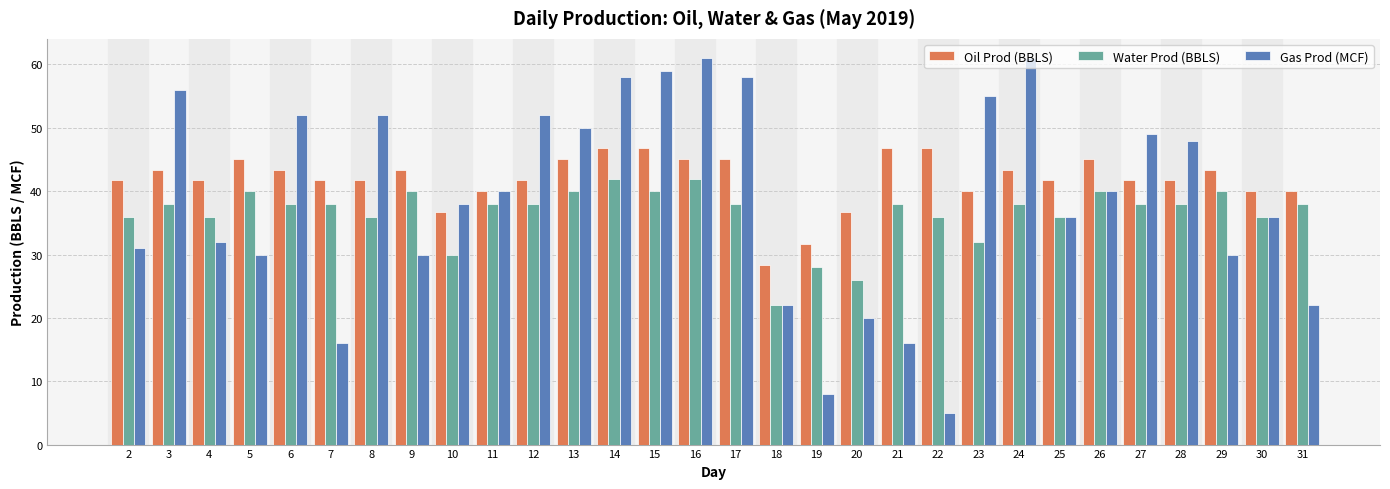

Reading right to left, extract all data points from this chart.

Oil Prod (BBLS): 40.1	40.1	43.4	41.8	41.8	45.1	41.8	43.4	40.1	46.8	46.8	36.7	31.7	28.4	45.1	45.1	46.8	46.8	45.1	41.8	40.1	36.7	43.4	41.8	41.8	43.4	45.1	41.8	43.4	41.8
Water Prod (BBLS): 38.0	36.0	40.0	38.0	38.0	40.0	36.0	38.0	32.0	36.0	38.0	26.0	28.0	22.0	38.0	42.0	40.0	42.0	40.0	38.0	38.0	30.0	40.0	36.0	38.0	38.0	40.0	36.0	38.0	36.0
Gas Prod (MCF): 22.0	36.0	30.0	48.0	49.0	40.0	36.0	61.0	55.0	5.0	16.0	20.0	8.0	22.0	58.0	61.0	59.0	58.0	50.0	52.0	40.0	38.0	30.0	52.0	16.0	52.0	30.0	32.0	56.0	31.0